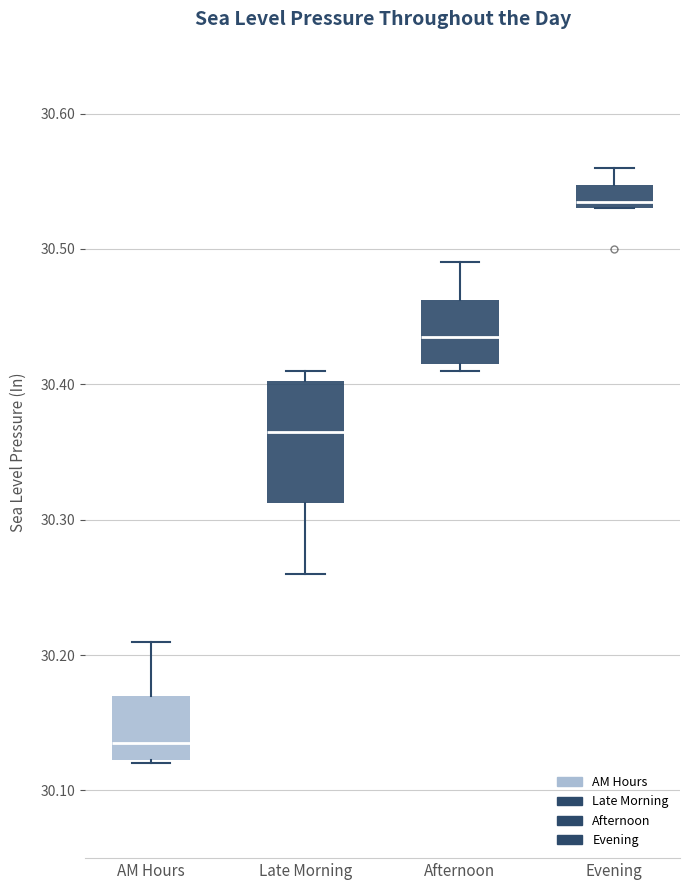

Which box is the tallest, from its lower edge to its upper edge?

Late Morning